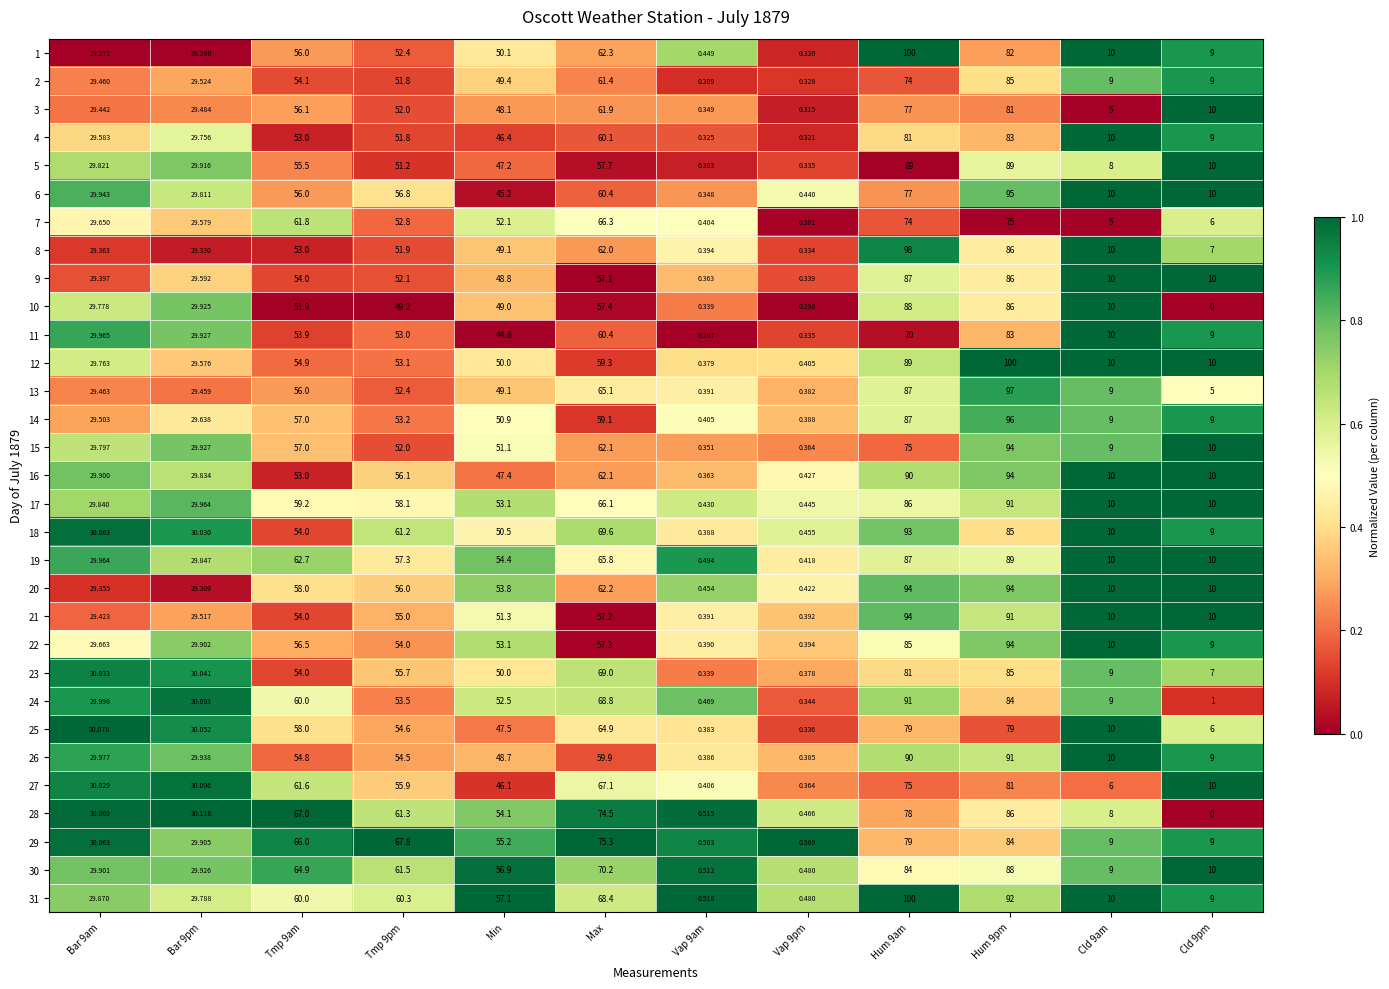

Where is 25 nearest to the value 39?

Min